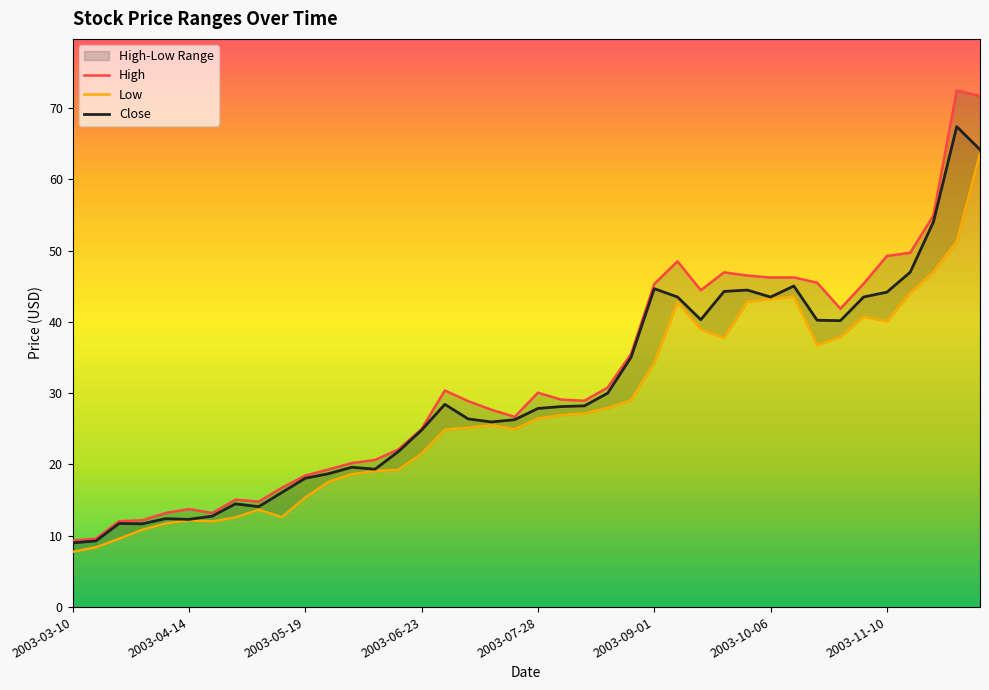

Which series changed the most between 2003-11-03 and 2003-11-24?

Close